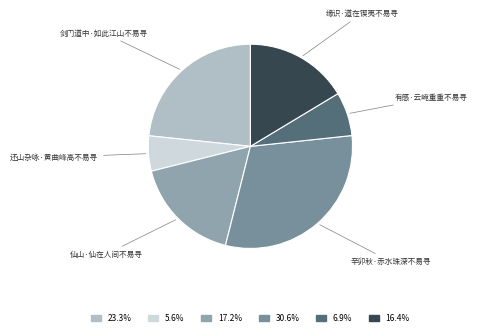

Does 仙山·仙在人间不易寻 account for over 50% of the chart?

No